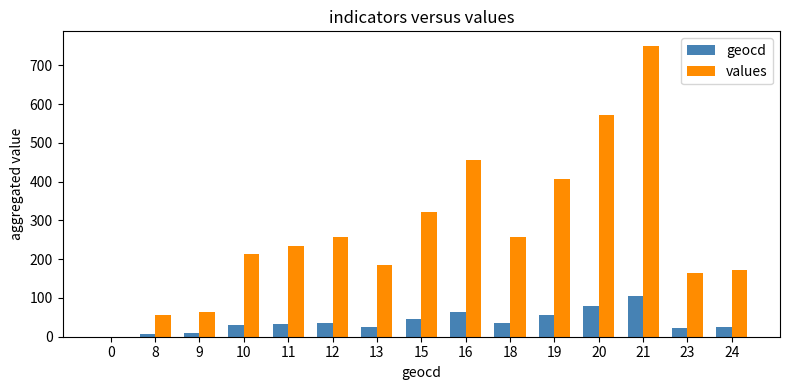

Between 16 and 23, which series saw the biggest shift?

values